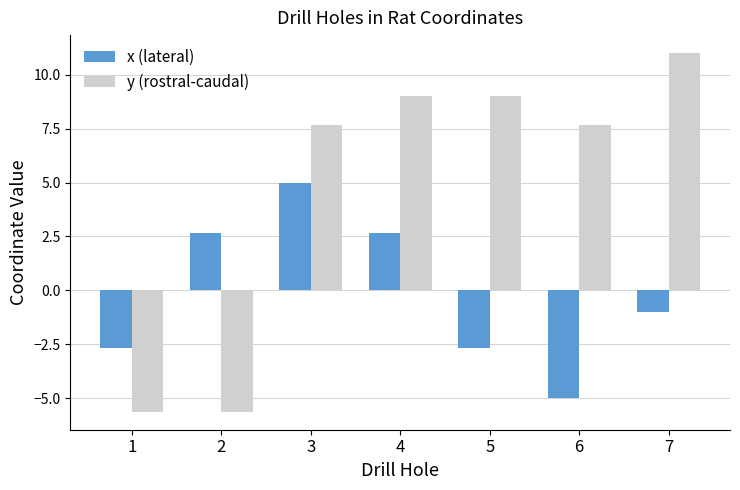

How many values in the y (rostral-caudal) series exceed 7?

5